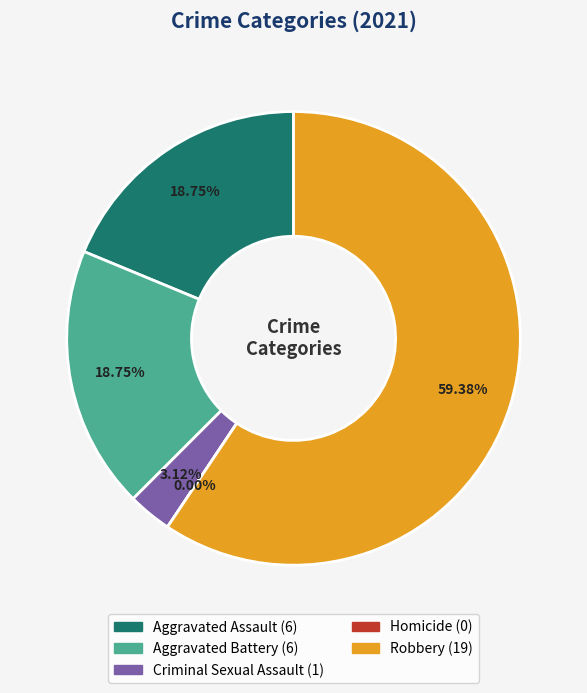

Is Criminal Sexual Assault the majority of the pie?

No